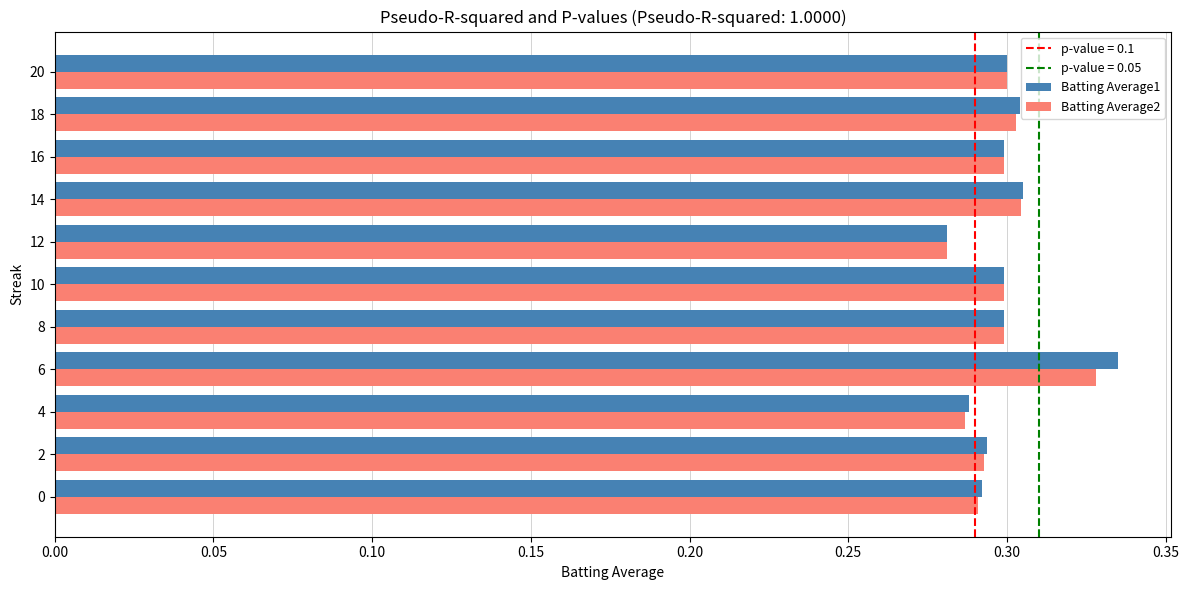

At how many categories does at least one series exceed 0?

11